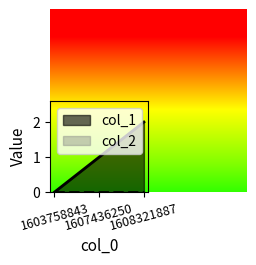

Rank the categories by value from highest to lowest.

1608321887, 1607436250, 1603758843